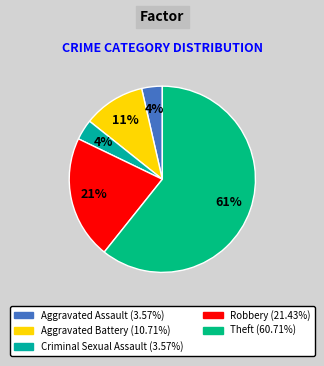

Count the number of slices in the pie.

5